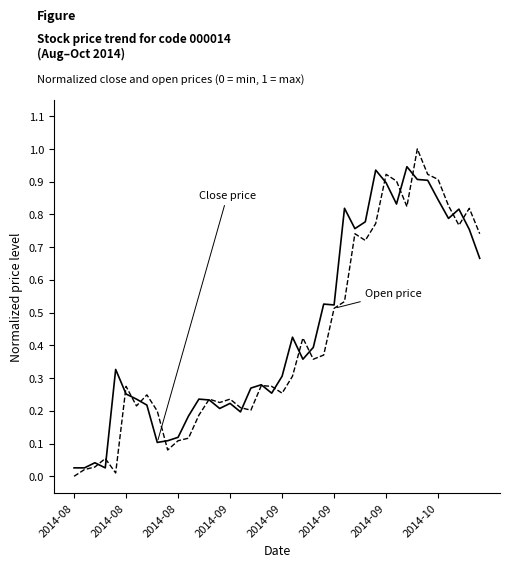

How many lines are shown in the chart?

2